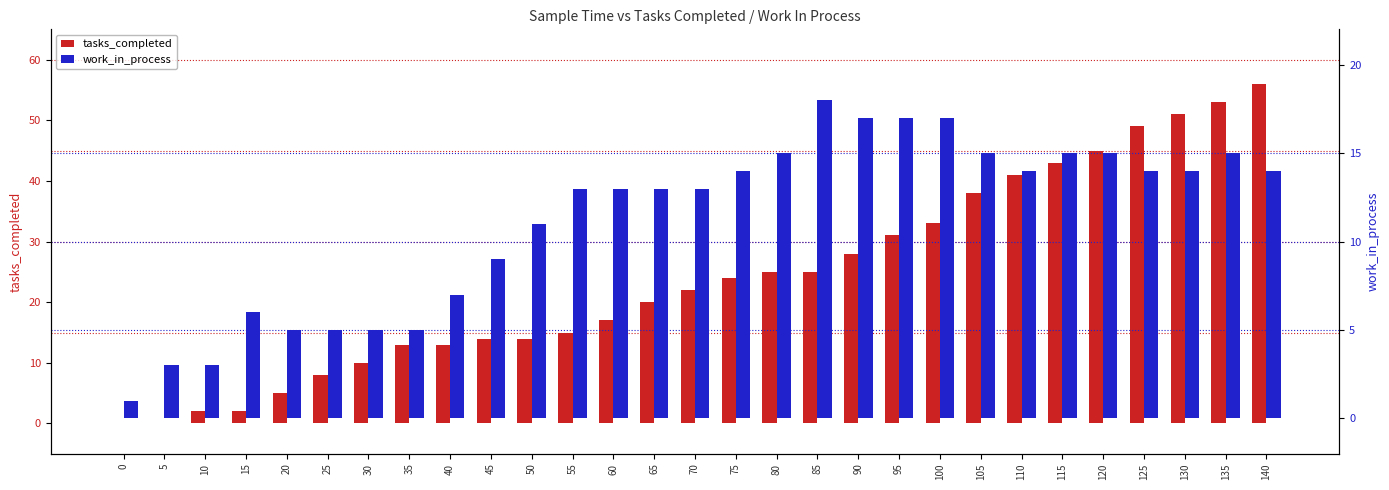

Which category has the highest value in the tasks_completed series?

140